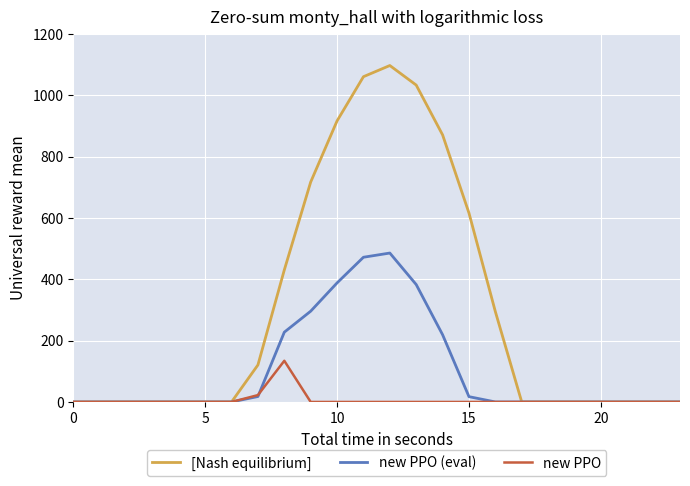

List the series in order of their overall mean, highest first.

[Nash equilibrium], new PPO (eval), new PPO